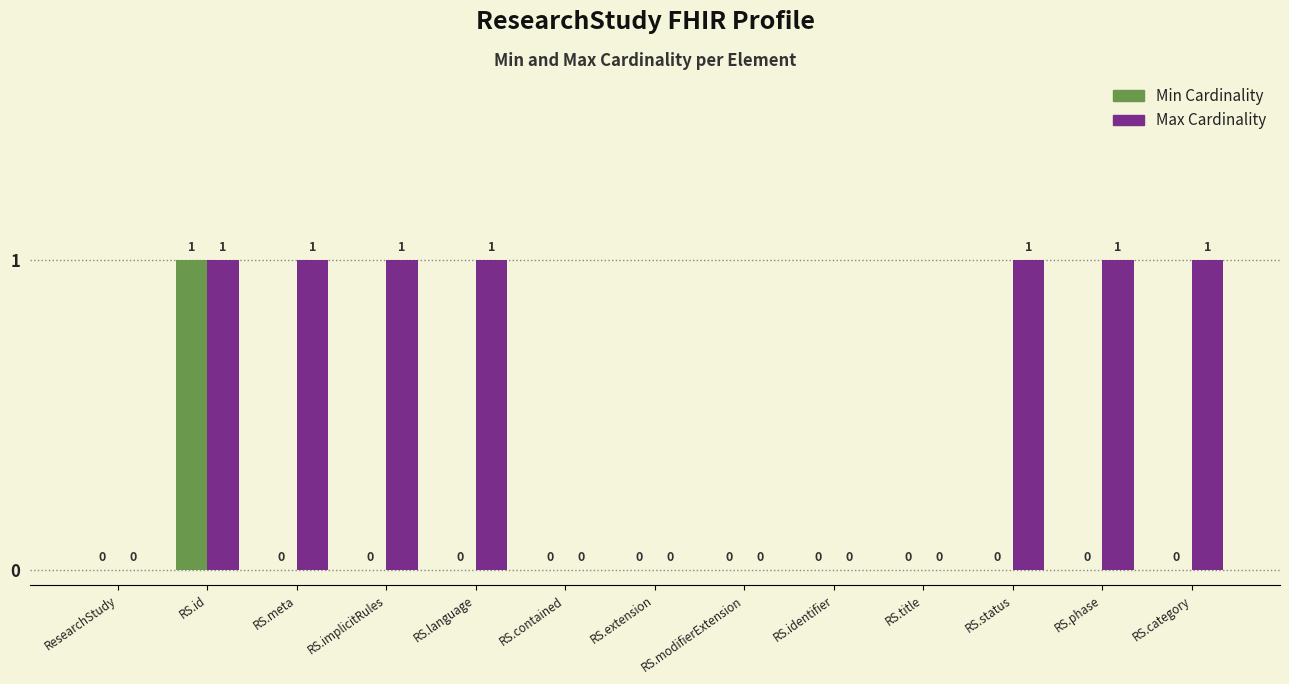

The Min Cardinality series shows 0 at RS.language. True or false?

True